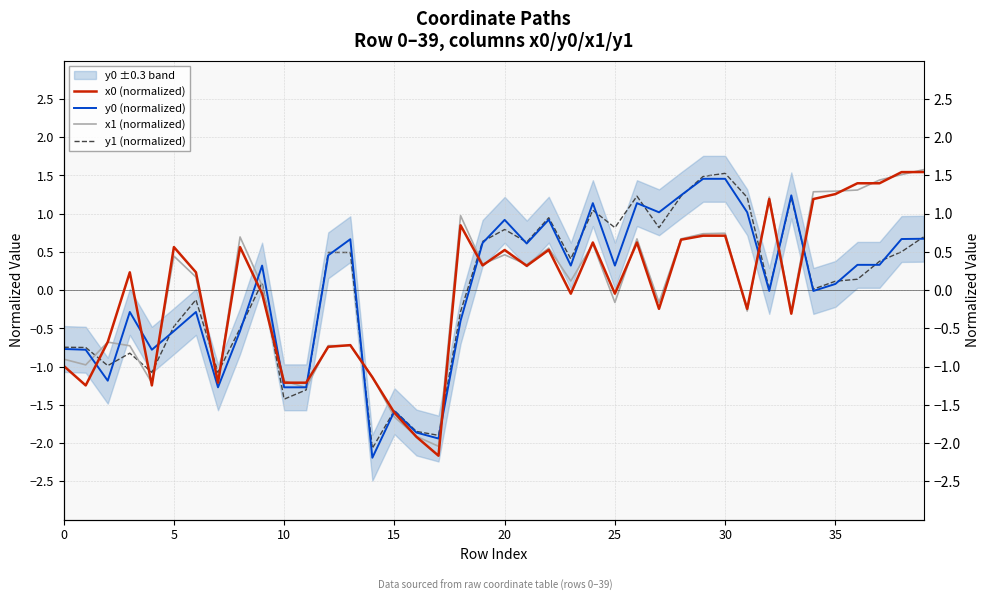

What is the value of the x1 (normalized) point at the 4th from the left?

-0.7